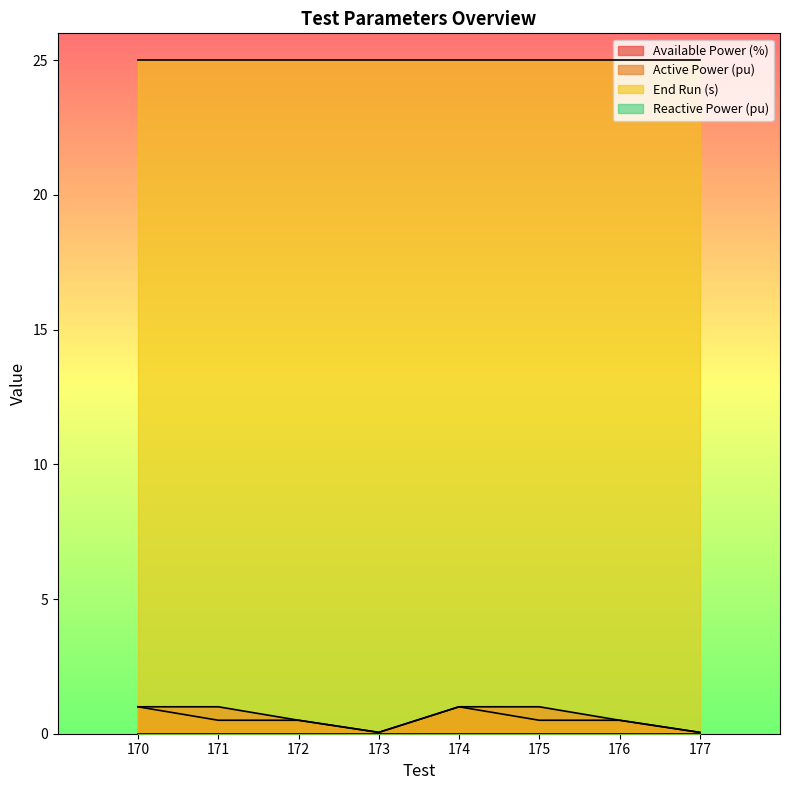

Which series has the largest range (max minus min)?

Available Power (%)